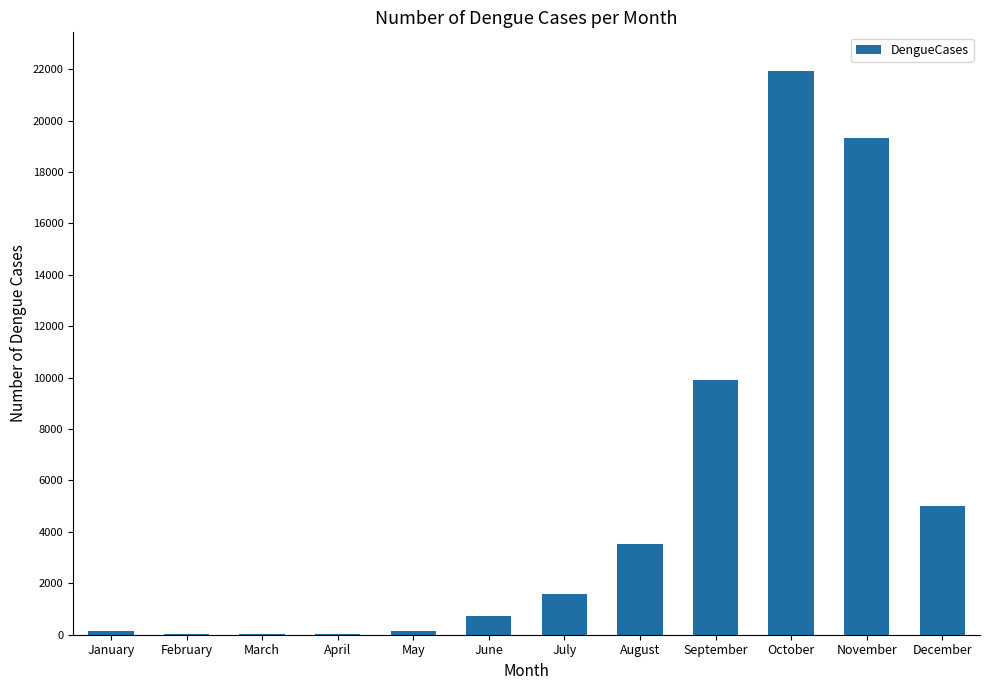

What is the change in value from January to February?

-106